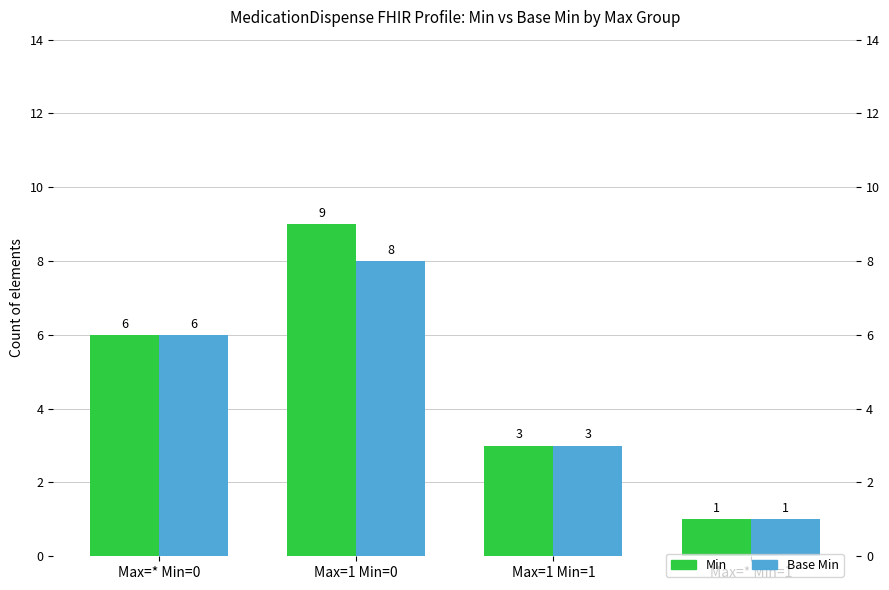

What is the difference between the highest and lowest values at Max=1 Min=0?

1